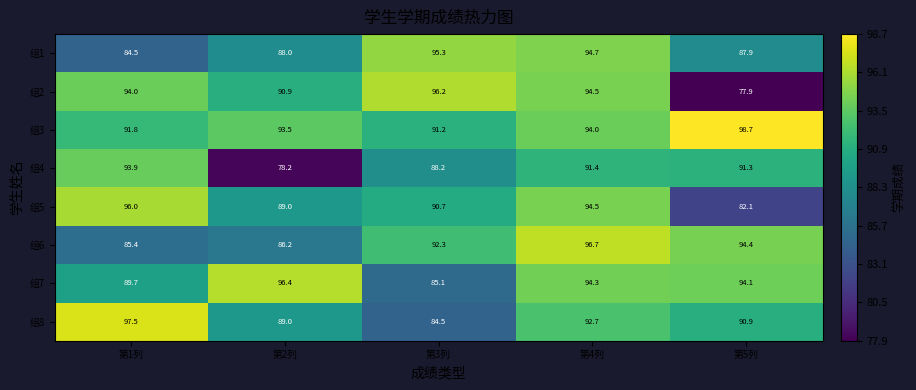

Rank the categories by 组6 value from highest to lowest.

第4列, 第5列, 第3列, 第2列, 第1列